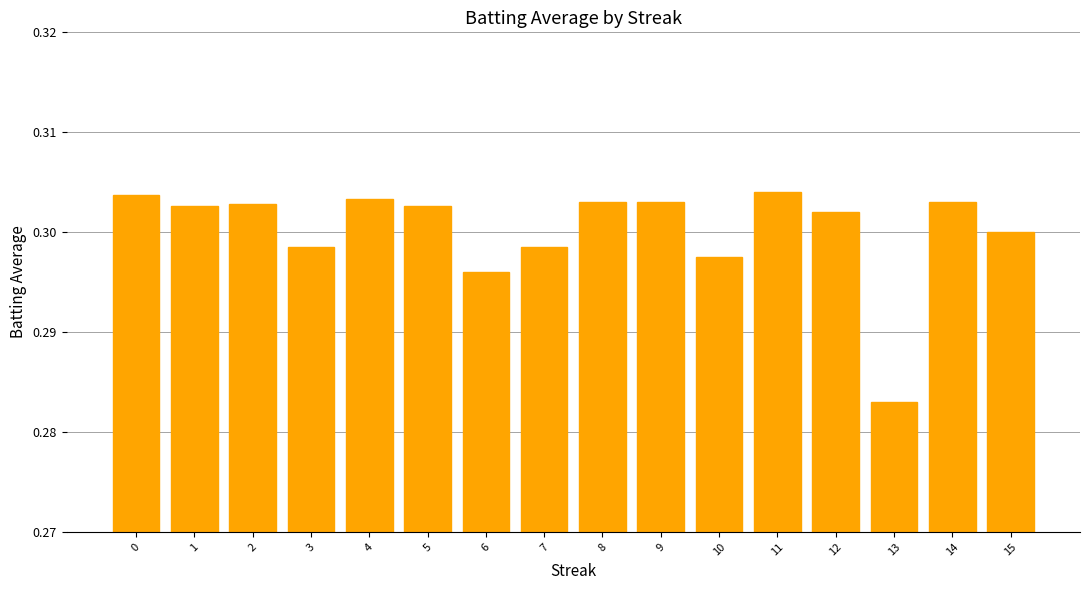

Does the chart contain any negative values?

No